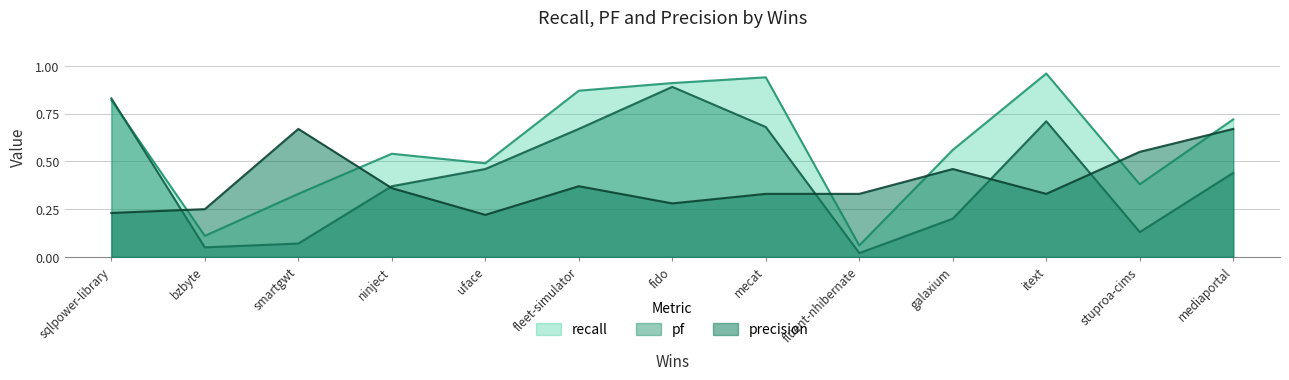

At which label is pf closest to 0?

fluent-nhibernate